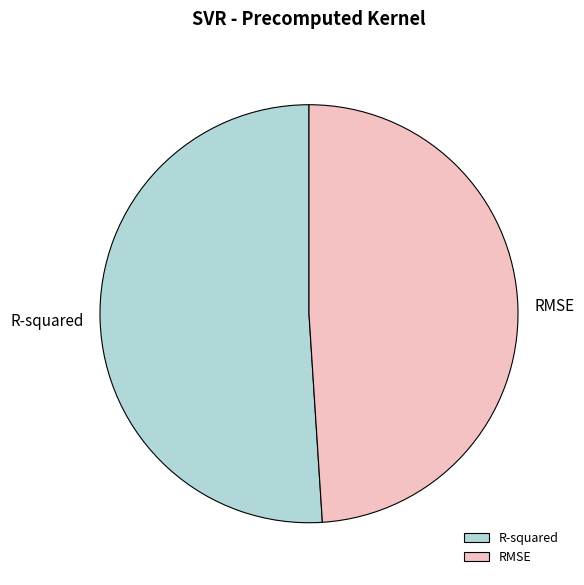

The RMSE slice represents 49% of the pie. True or false?

True